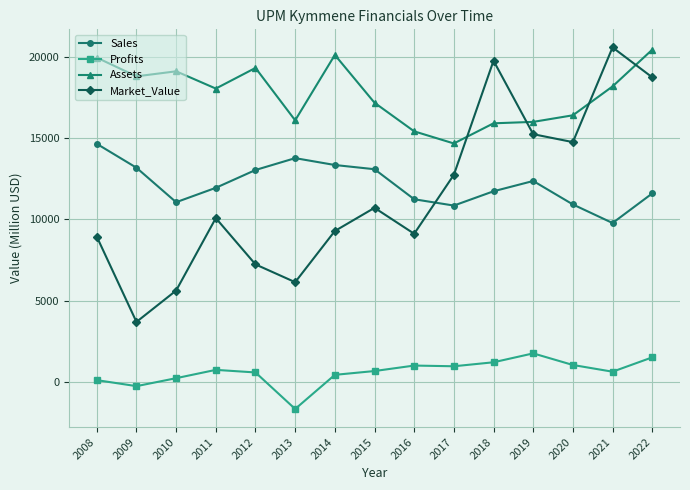

What is the average value of the Assets series?

17709.4